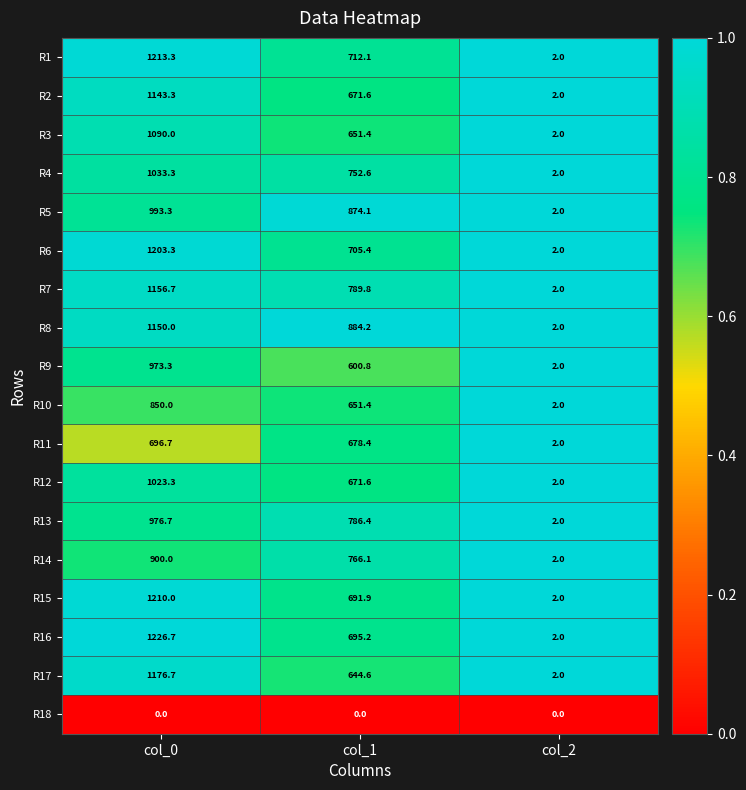

Is it true that R7 equals 1156.7 at col_0?

True